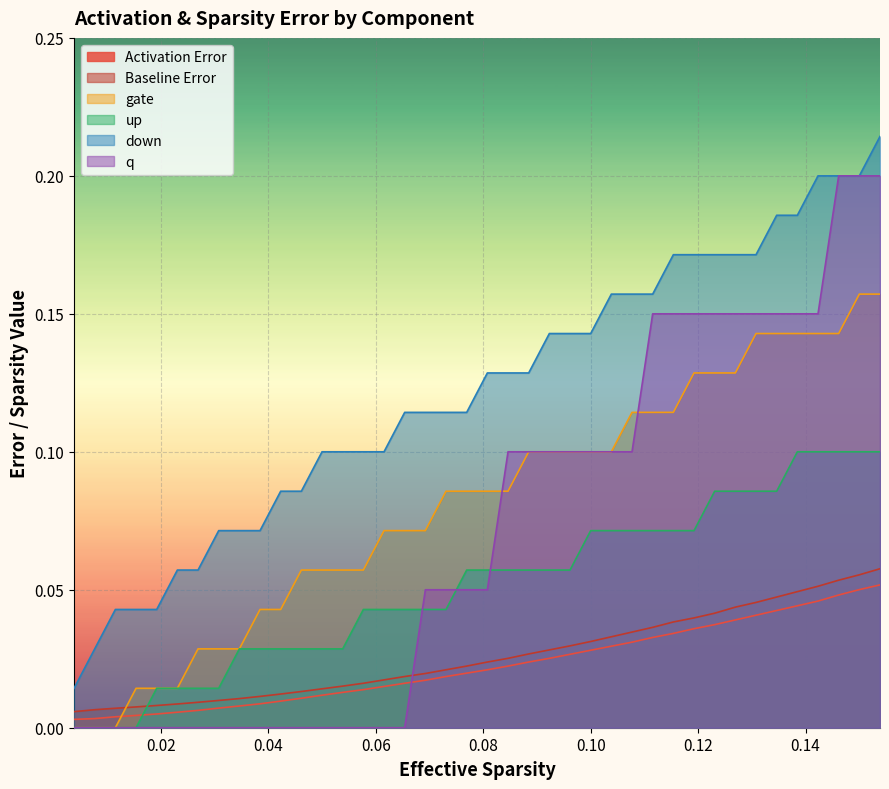

True or false: gate and down cross at least once.

False